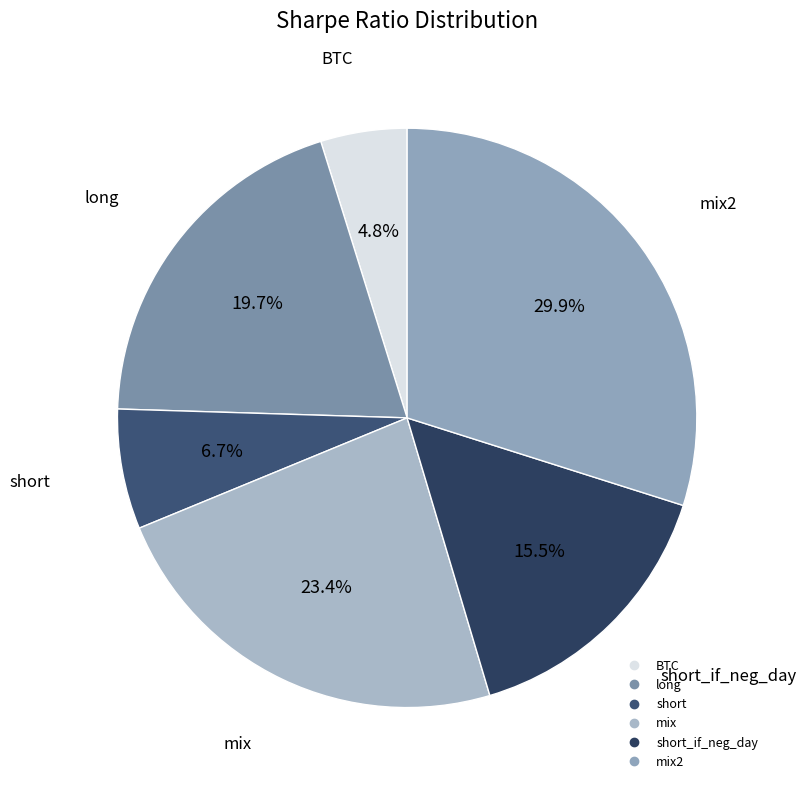

How many segments does this pie chart have?

6